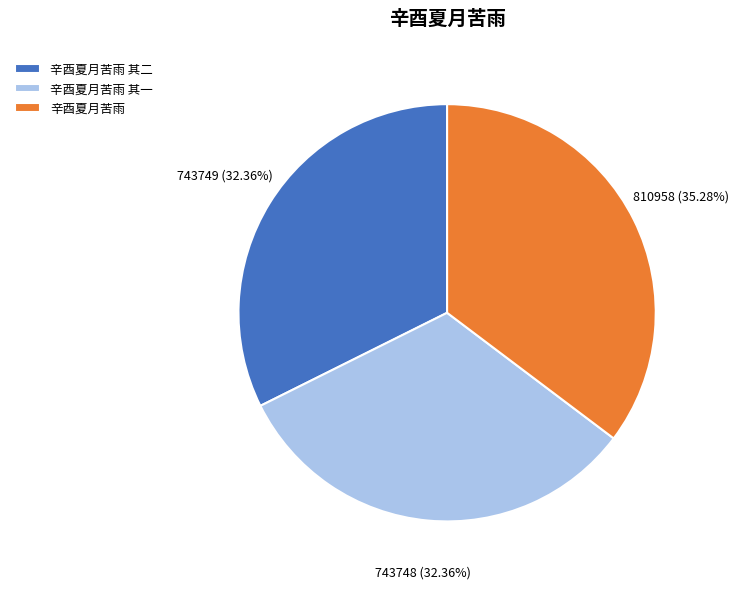

To the nearest percent, what is the combined percentage of 辛酉夏月苦雨 其二 and 辛酉夏月苦雨?

68%